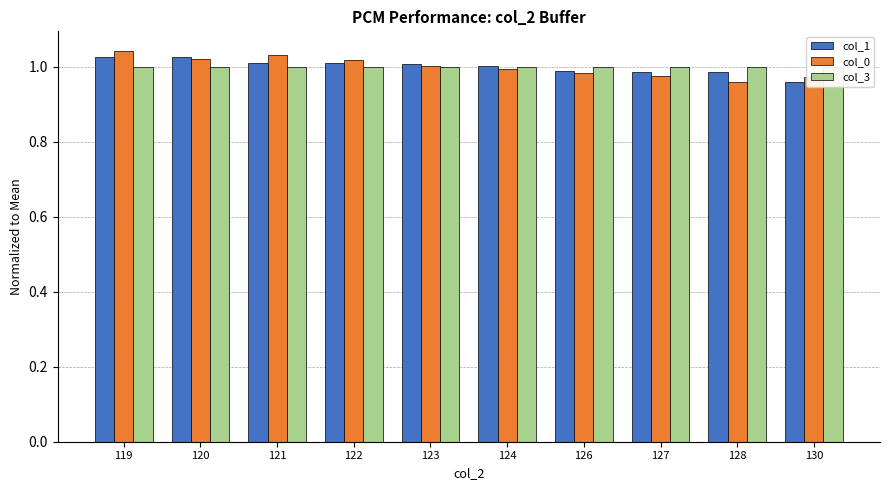

At how many categories does at least one series exceed 0?

10